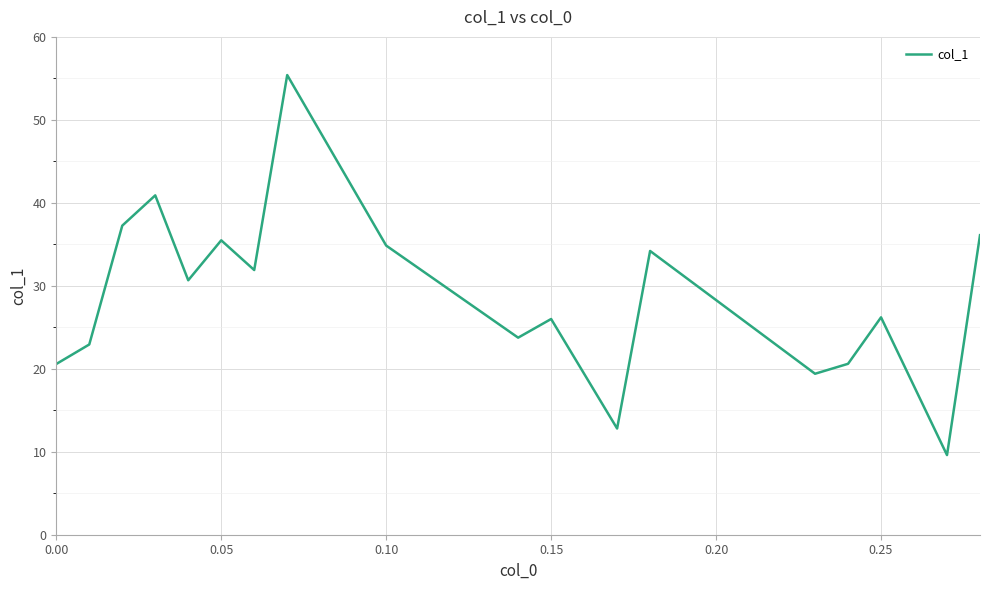

What is the greatest value displayed?

55.4